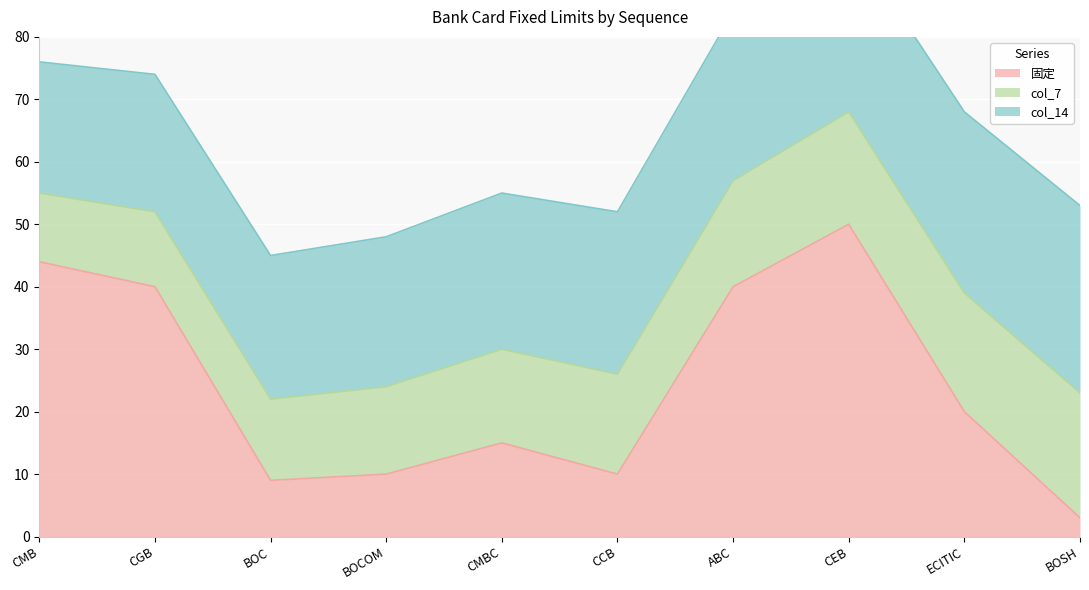

How many times do col_14 and 固定 cross each other?

3